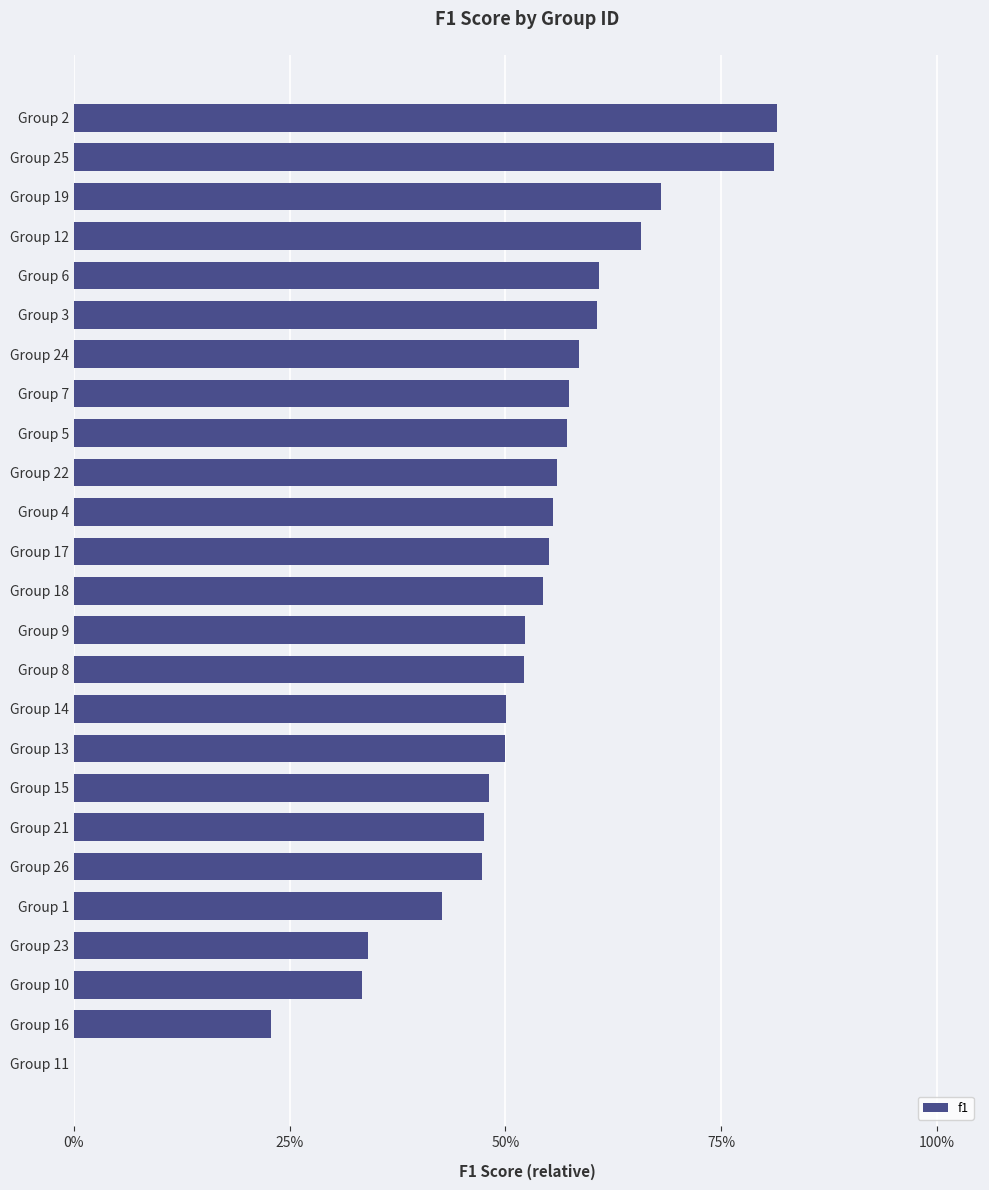

What is the average value?

0.5